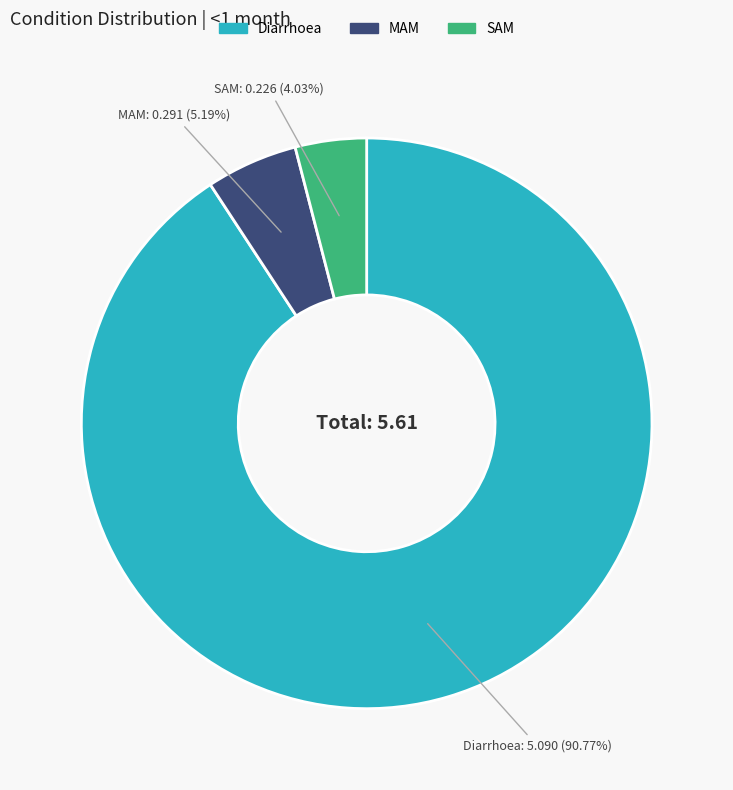

To the nearest percent, what is the average slice percentage?

33%